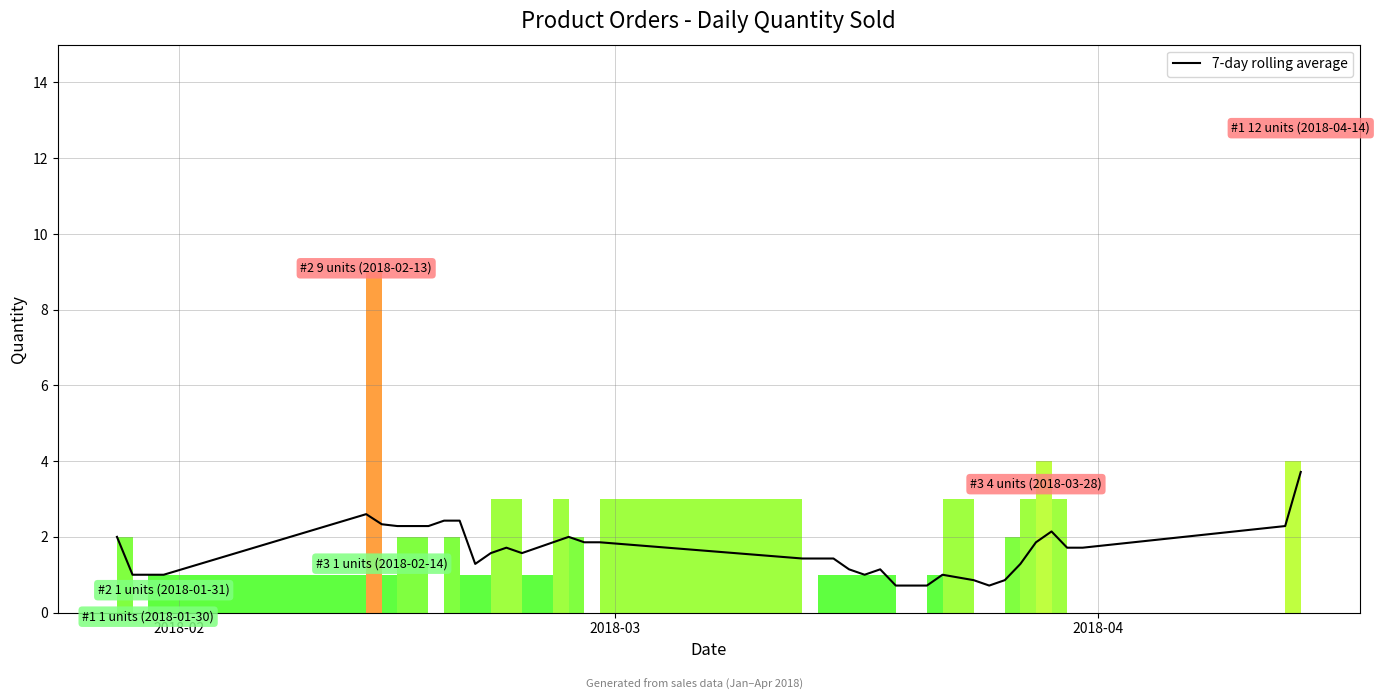

What is the highest value of the 7-day rolling average series?

3.7